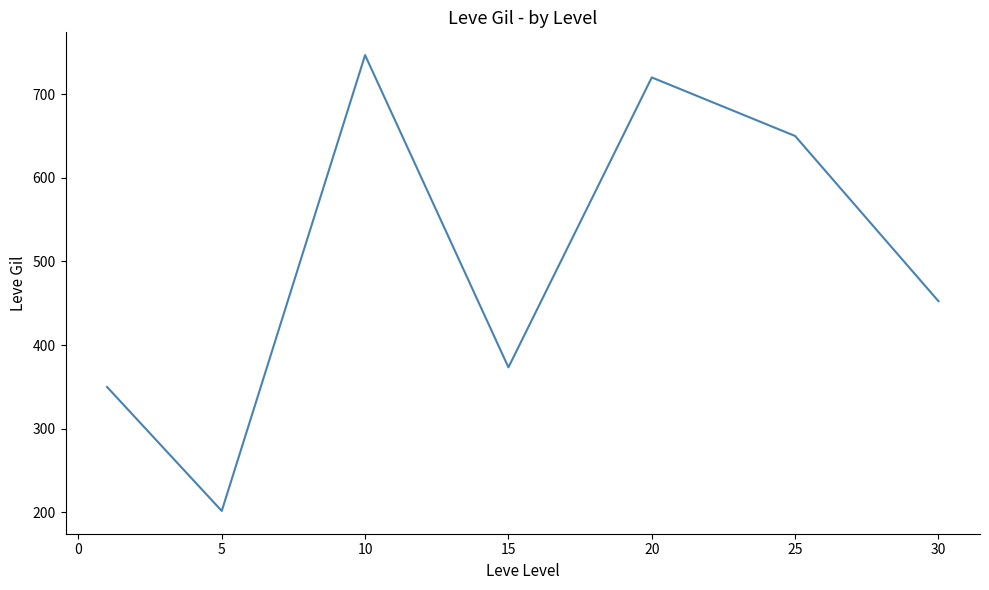

What is the difference between the maximum and minimum values?

545.0